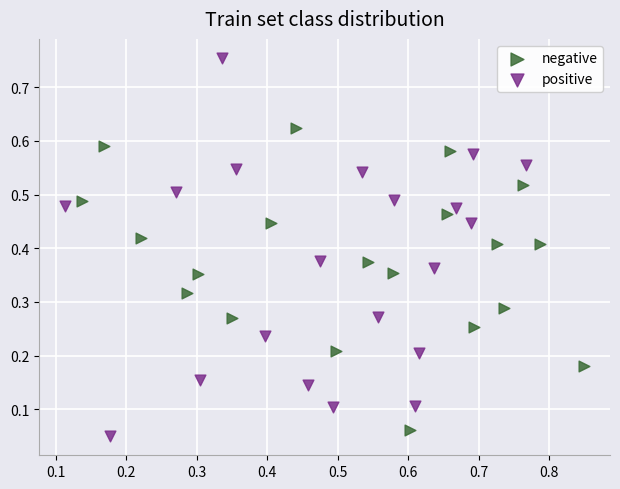

Which series reaches the maximum Y coordinate?

positive